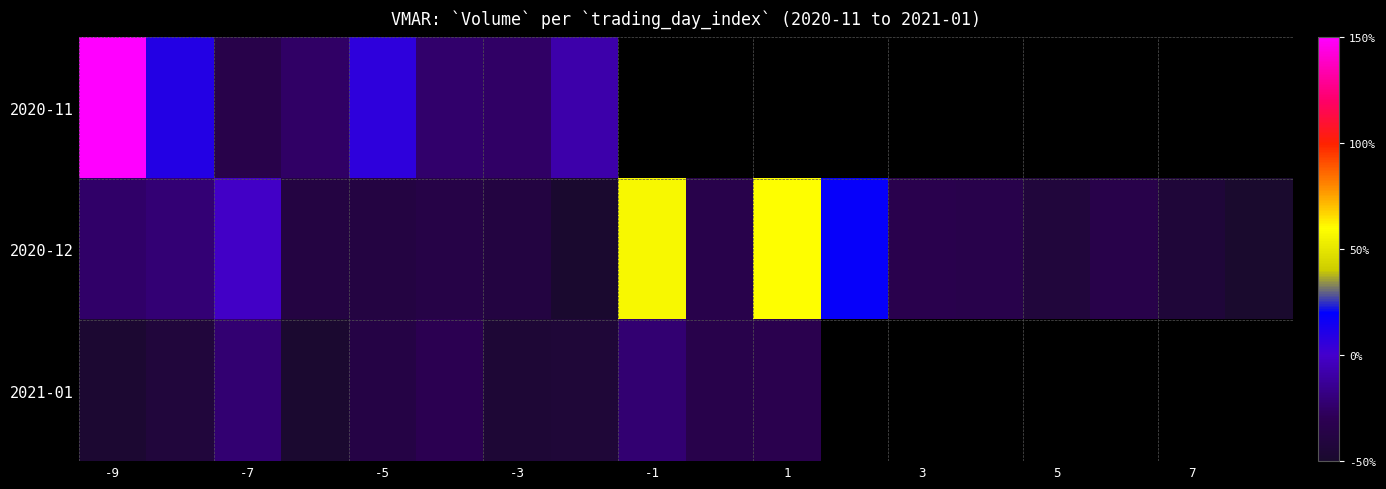

How many values in 2020-12 are below zero?

15